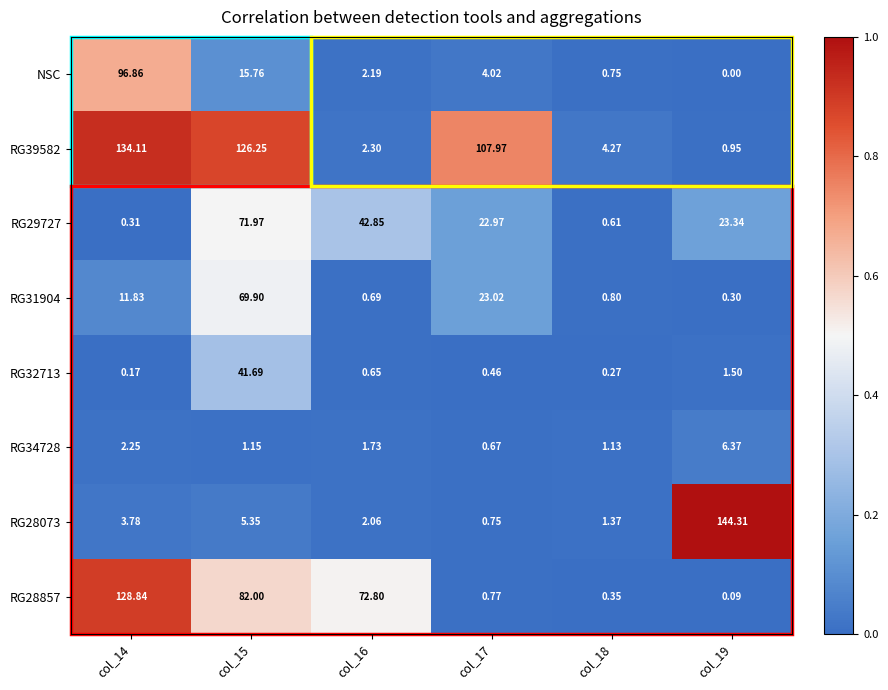

What is the total value across all series at col_17?

160.6